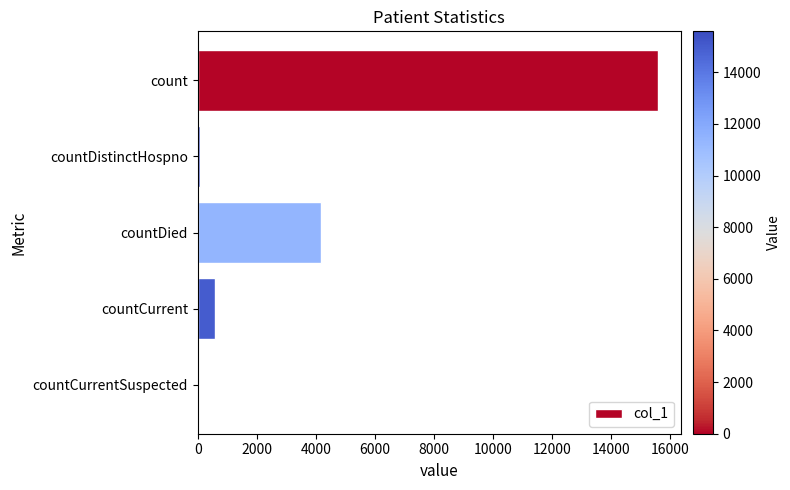

Which label corresponds to the largest value in the chart?

count